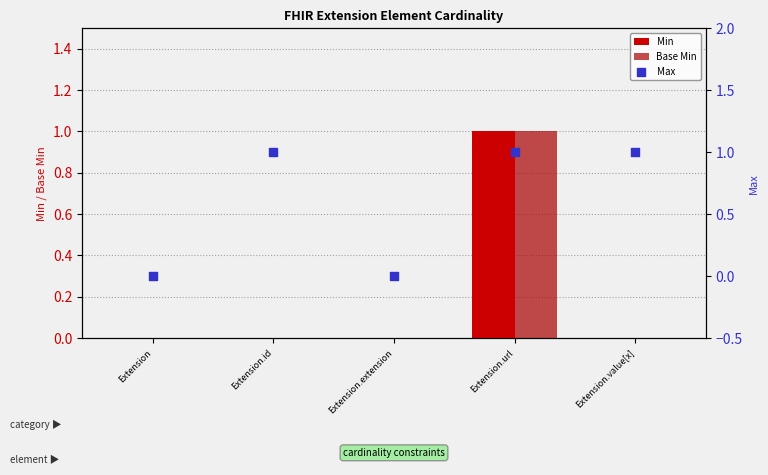

Which series contains the lowest Y value?

Min